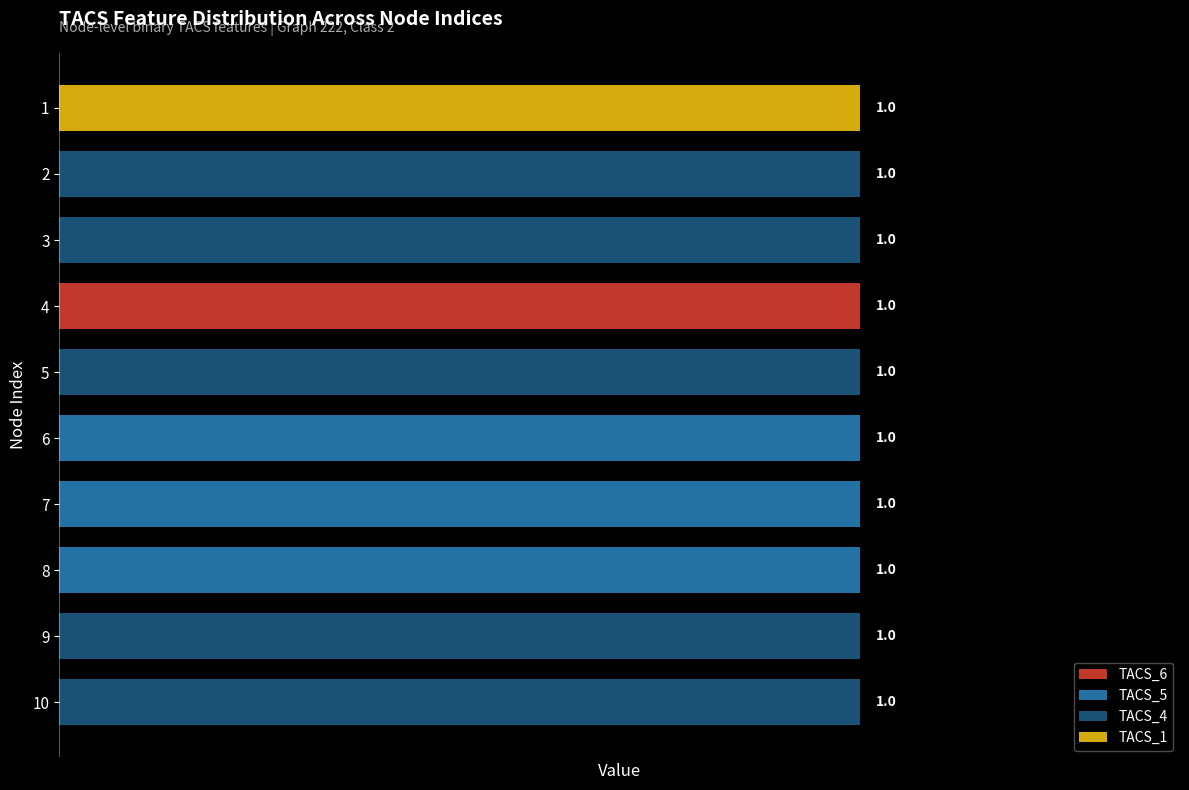

Reading left to right, extract all data points from this chart.

TACS_6: 0	0	0	1	0	0	0	0	0	0
TACS_5: 0	0	0	0	0	1	1	1	0	0
TACS_4: 0	1	1	0	1	0	0	0	1	1
TACS_1: 1	0	0	0	0	0	0	0	0	0